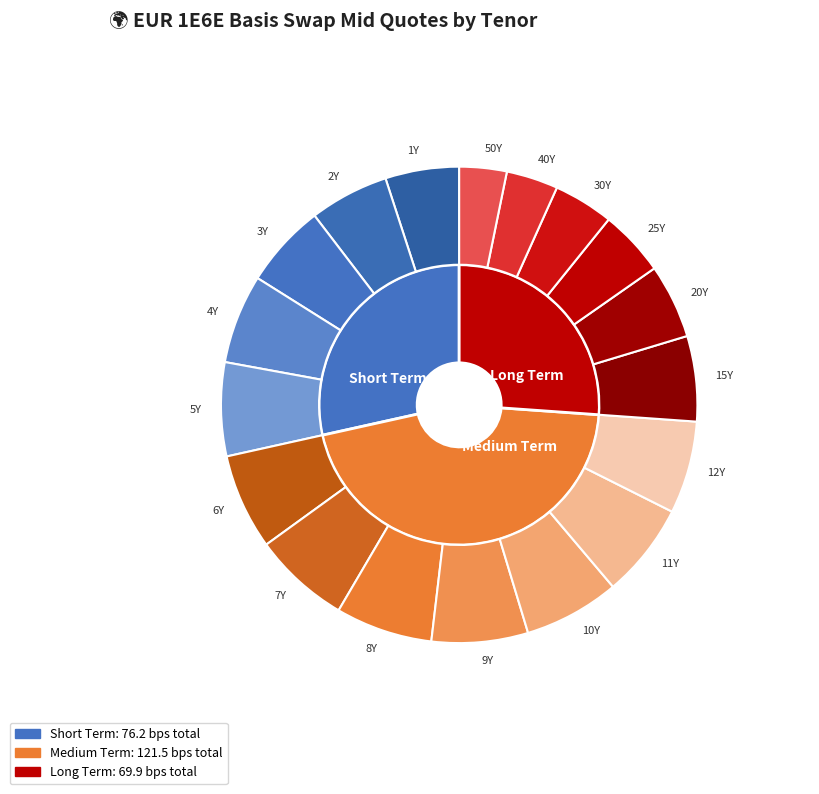

How many slices are in this pie chart?

18